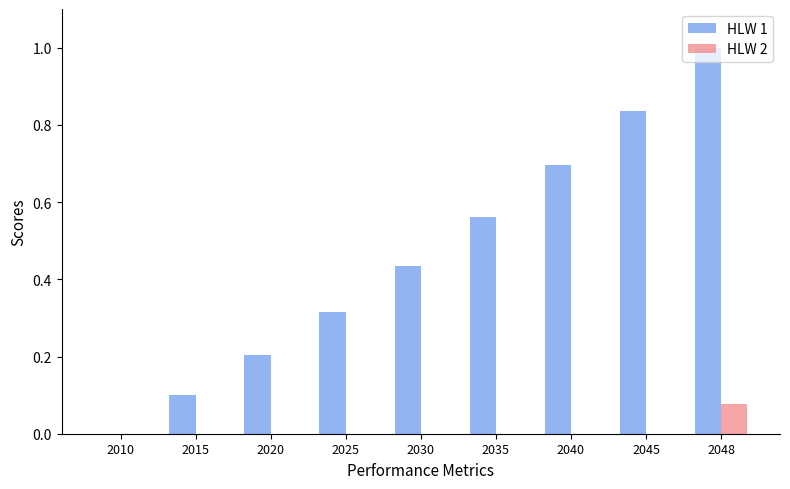

True or false: HLW 1 has a value of 1.6 at 2048.

False